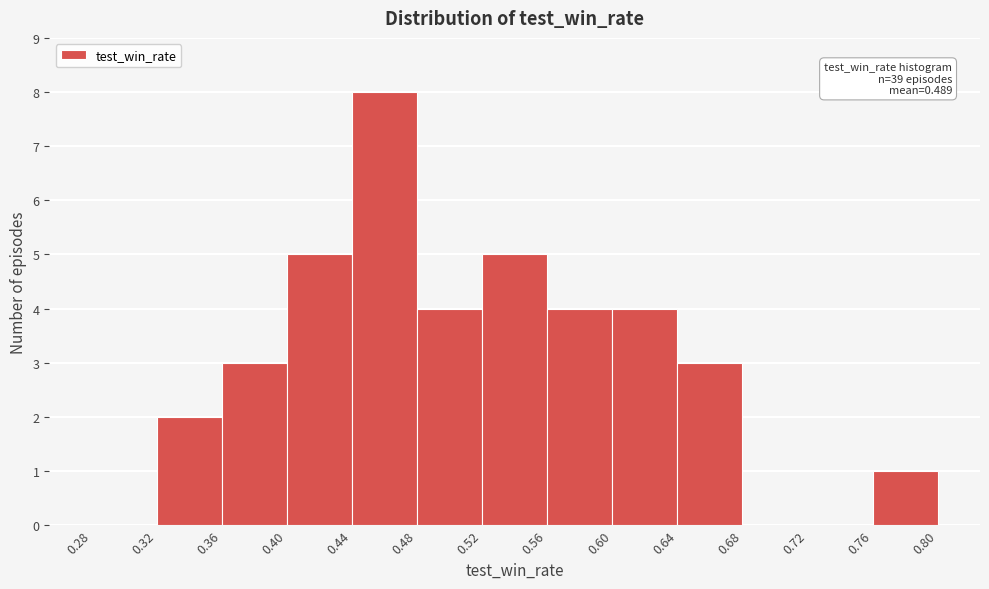

Which range on the x-axis has the tallest bar?

0.44 to 0.48